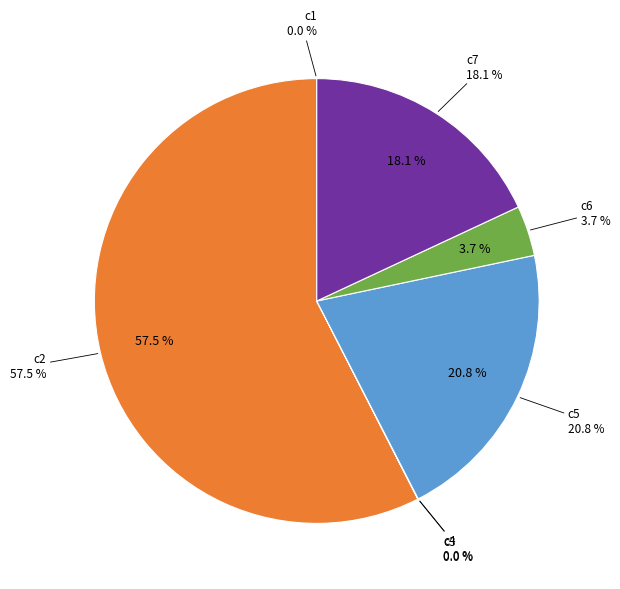

True or false: c1 accounts for 1% of the total.

False